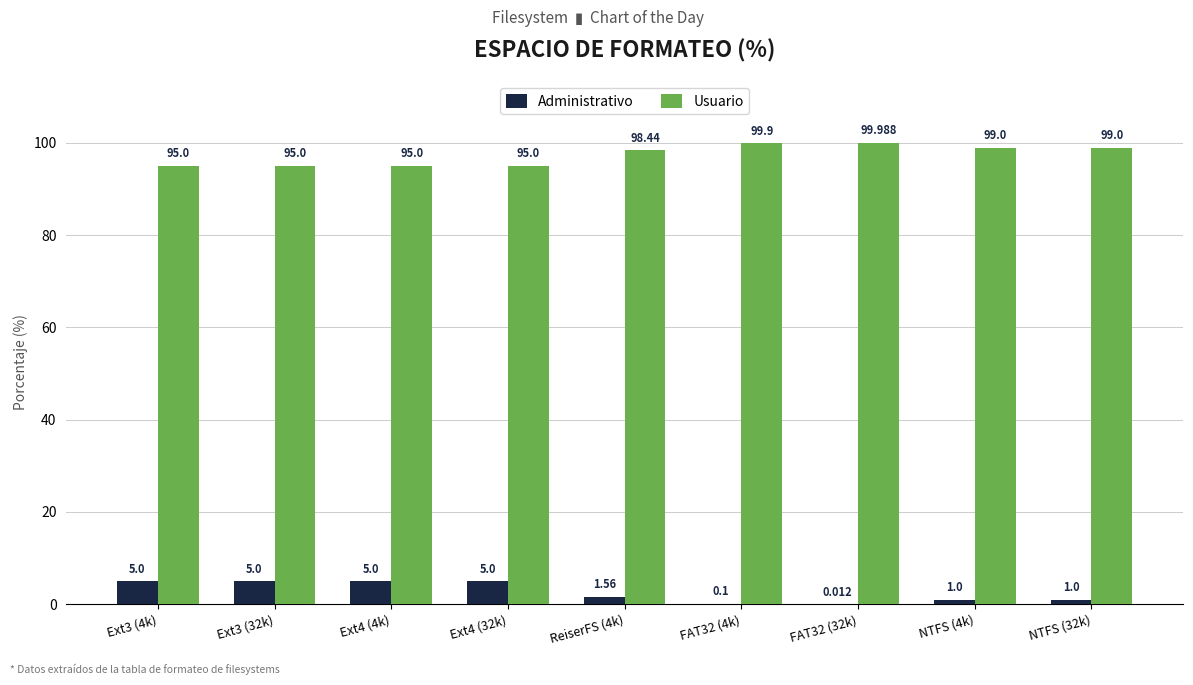

The Usuario series shows 24.6 at Ext4 (4k). True or false?

False